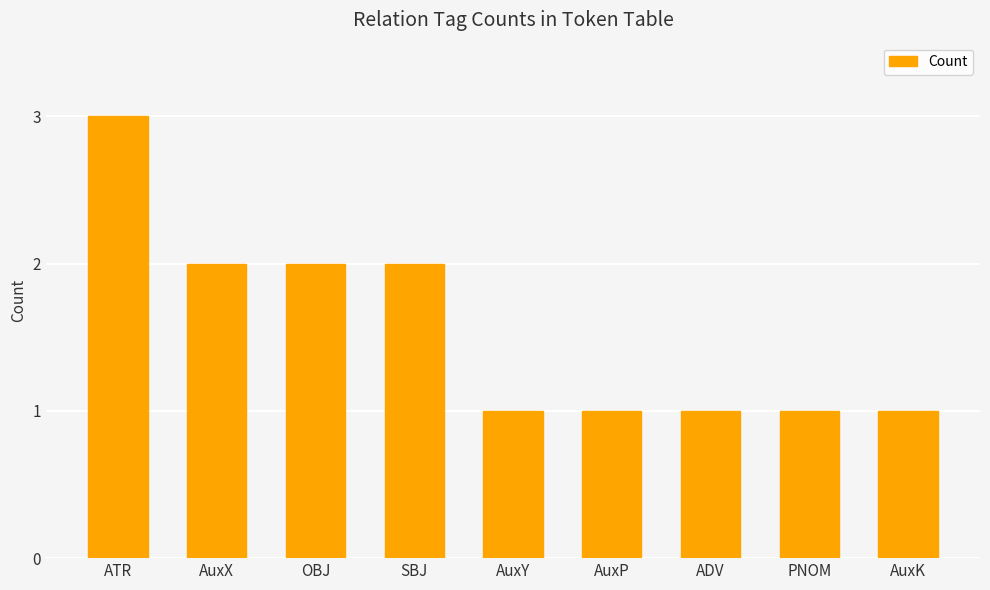

The value at AuxP is 1. True or false?

True